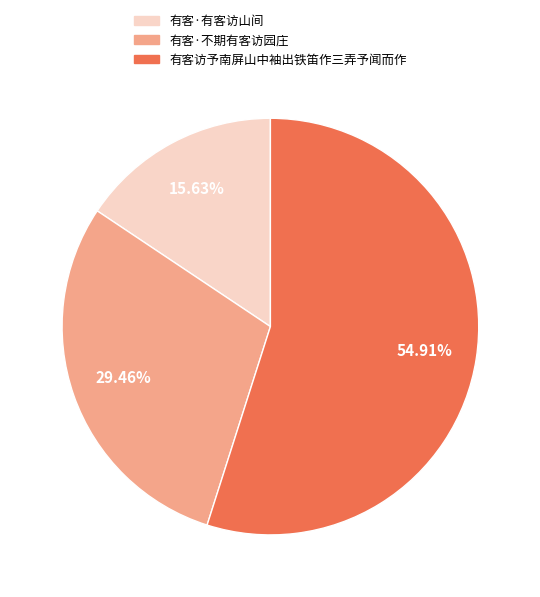

What is the ratio of the value at 有客·不期有客访园庄 to the value at 有客·有客访山间?

1.9